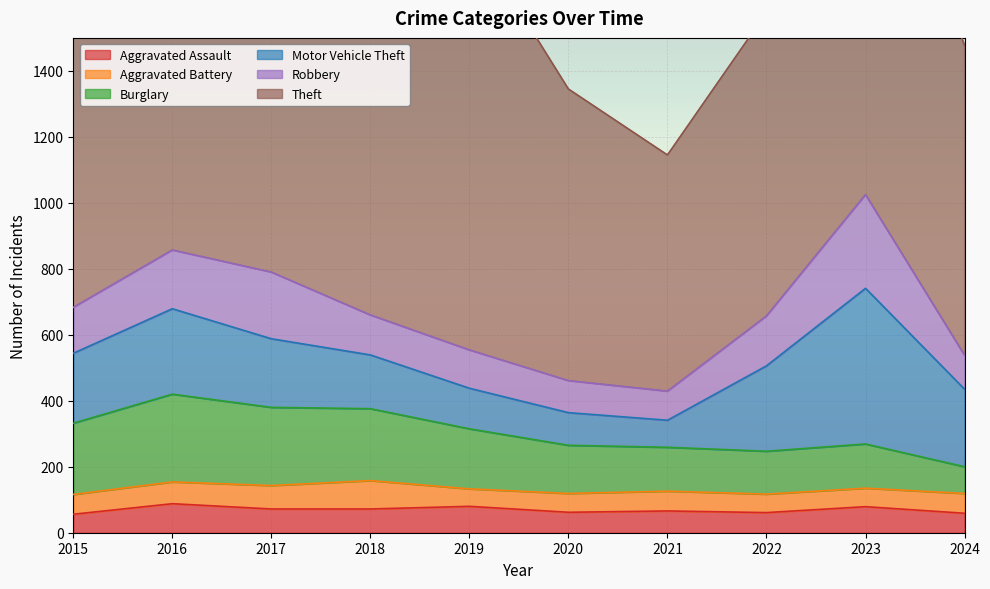

Which has a higher value, 2024 or 2021?

2021